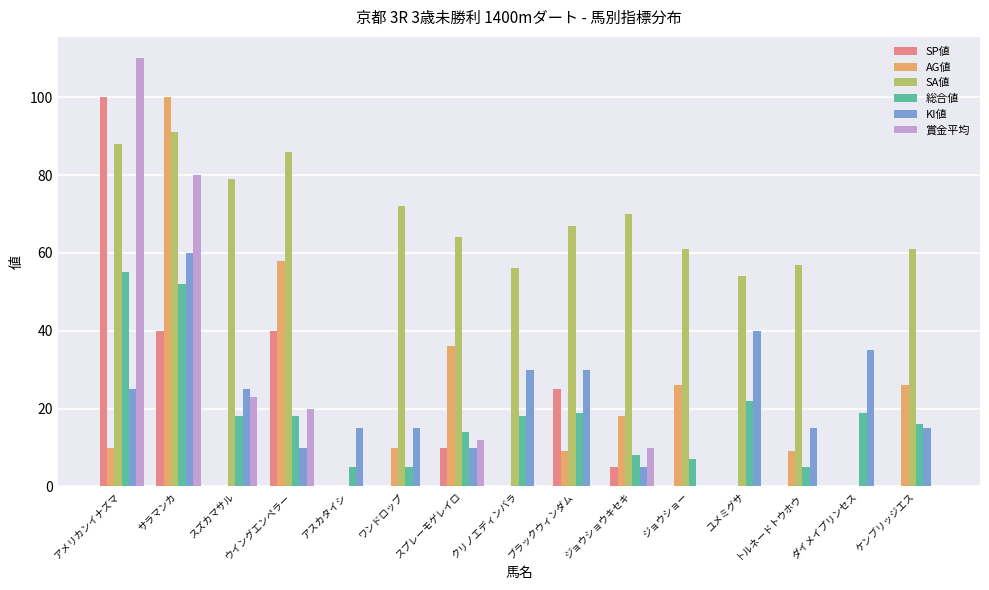

The value of KI値 at アメリカンイナズマ is 17. True or false?

False